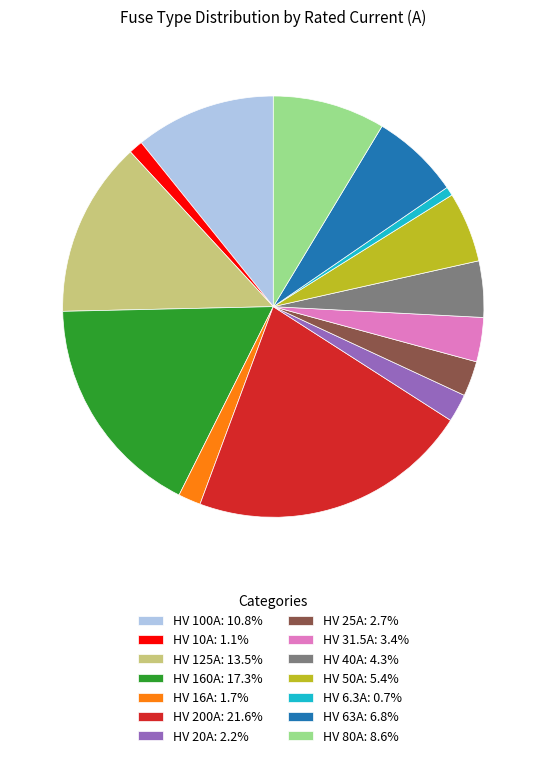

Is there any slice that represents more than half of the pie?

No